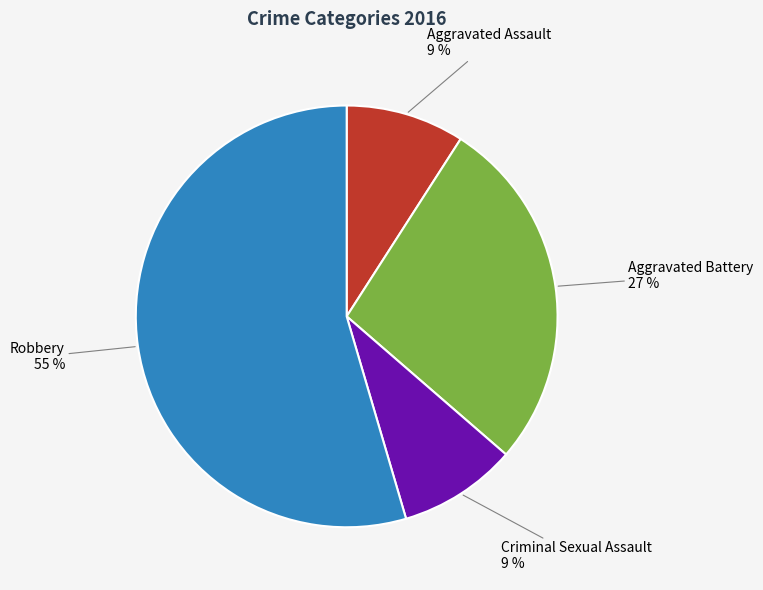

How many segments does this pie chart have?

4